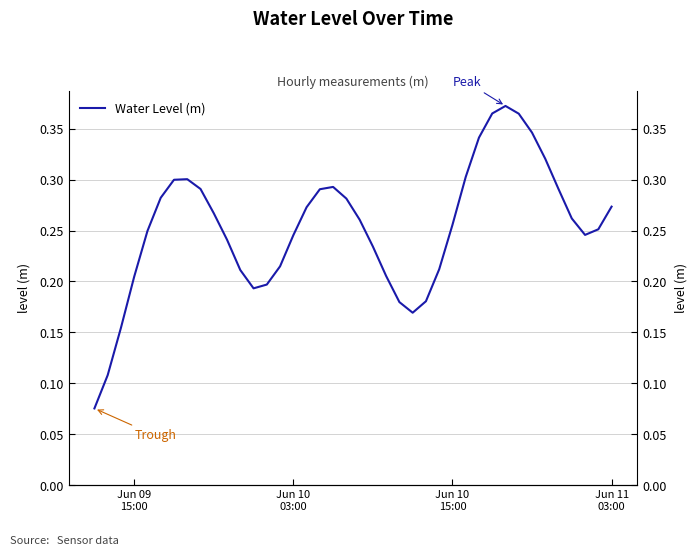

How many lines are shown in the chart?

1